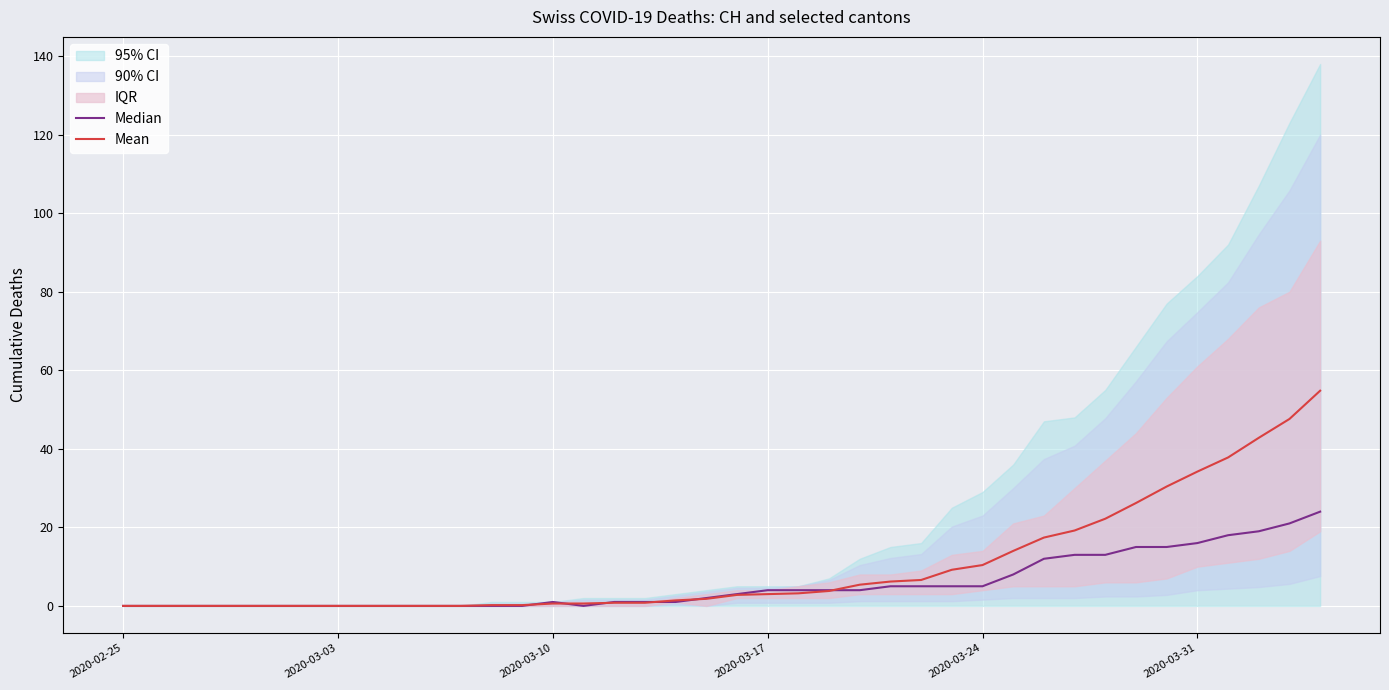

How many times do Median and Mean cross each other?

6